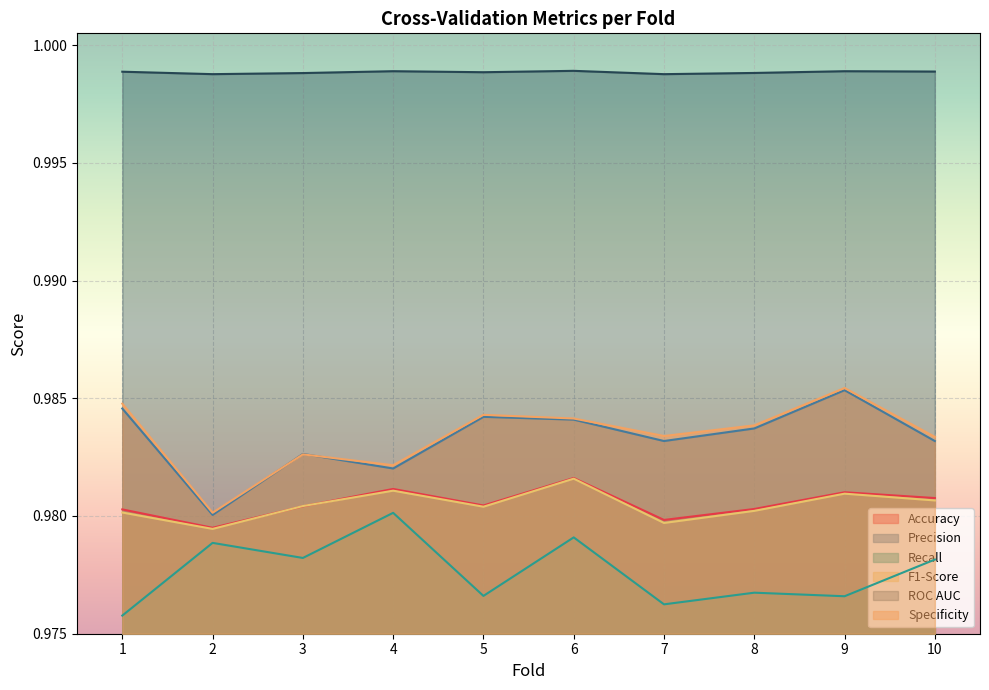

At which category is the sum across all series the highest?

6